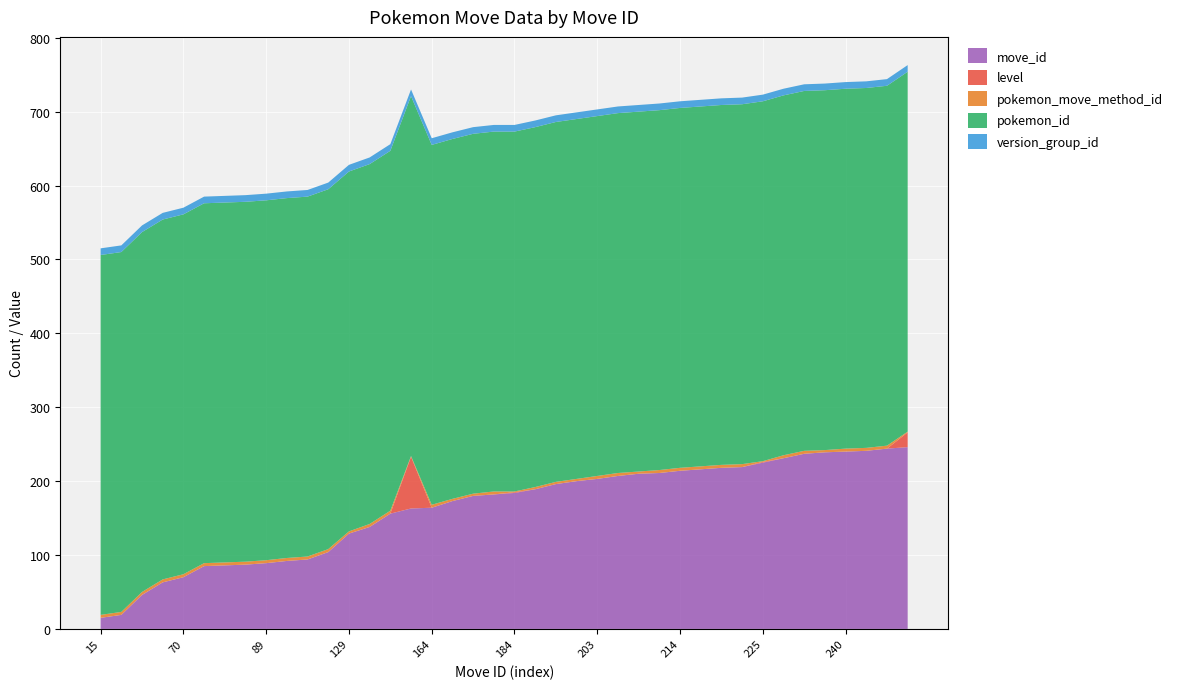

Reading left to right, list all the values displayed in this chart.

move_id: 15	19	46	63	70	85	86	87	89	92	94	104	129	138	156	163	164	173	180	182	184	189	196	200	203	207	210	211	214	216	218	219	225	231	237	239	240	241	244	246
level: 0	0	0	0	0	0	0	0	0	0	0	0	0	0	0	70	0	0	0	0	1	0	0	0	0	0	0	0	0	0	0	0	1	0	0	0	0	0	0	20
pokemon_move_method_id: 4	4	4	4	4	4	4	4	4	4	4	4	3	4	4	1	4	3	3	4	1	3	3	3	4	4	3	4	4	4	4	4	1	4	4	3	4	4	4	1
pokemon_id: 487	487	487	487	487	487	487	487	487	487	487	487	487	487	487	487	487	487	487	487	487	487	487	487	487	487	487	487	487	487	487	487	487	487	487	487	487	487	487	487
version_group_id: 9	9	9	9	9	9	9	9	9	9	9	9	9	9	9	9	9	9	9	9	9	9	9	9	9	9	9	9	9	9	9	9	9	9	9	9	9	9	9	9